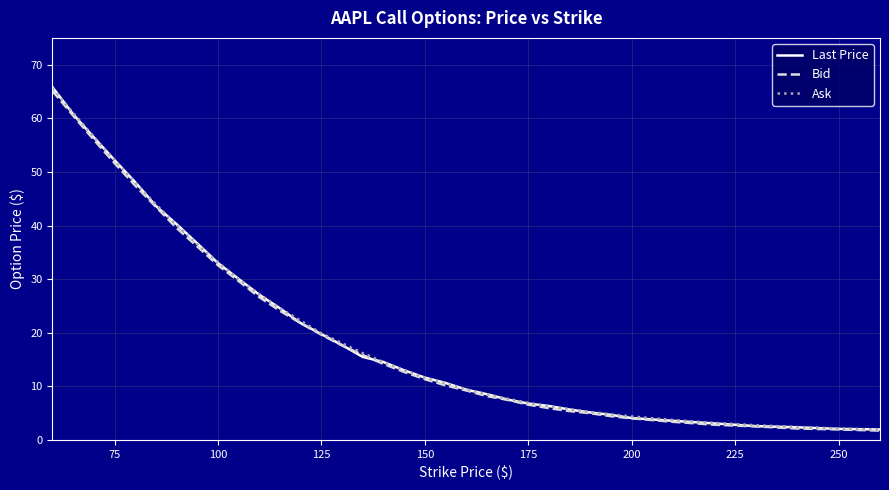

At how many categories does at least one series exceed 8?

22